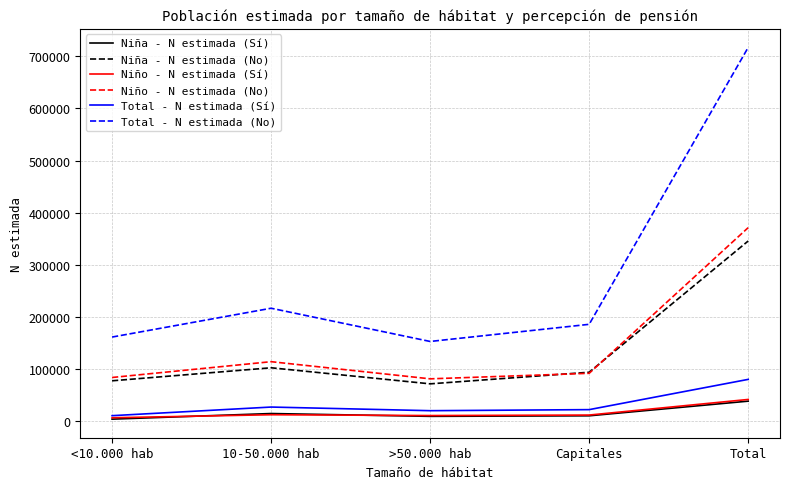

How many distinct data groups are displayed?

6